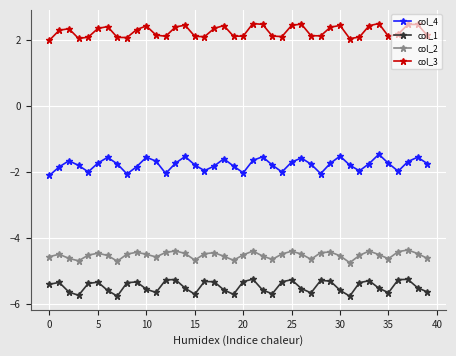

Which series has the largest total across all categories?

col_3